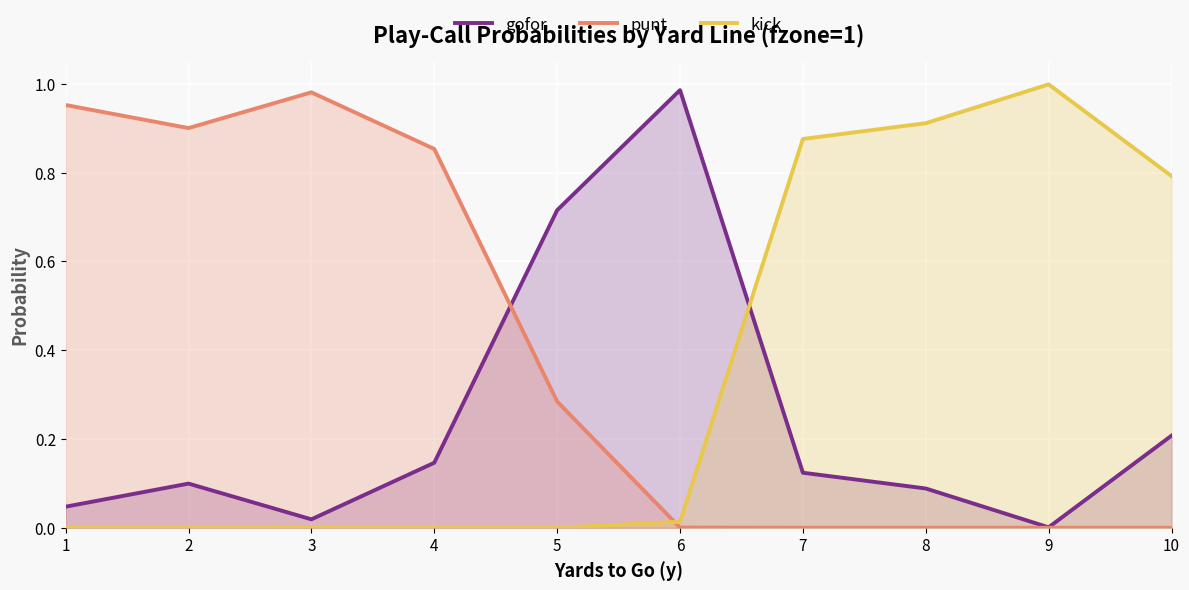

How many data points in kick are above 0?

5